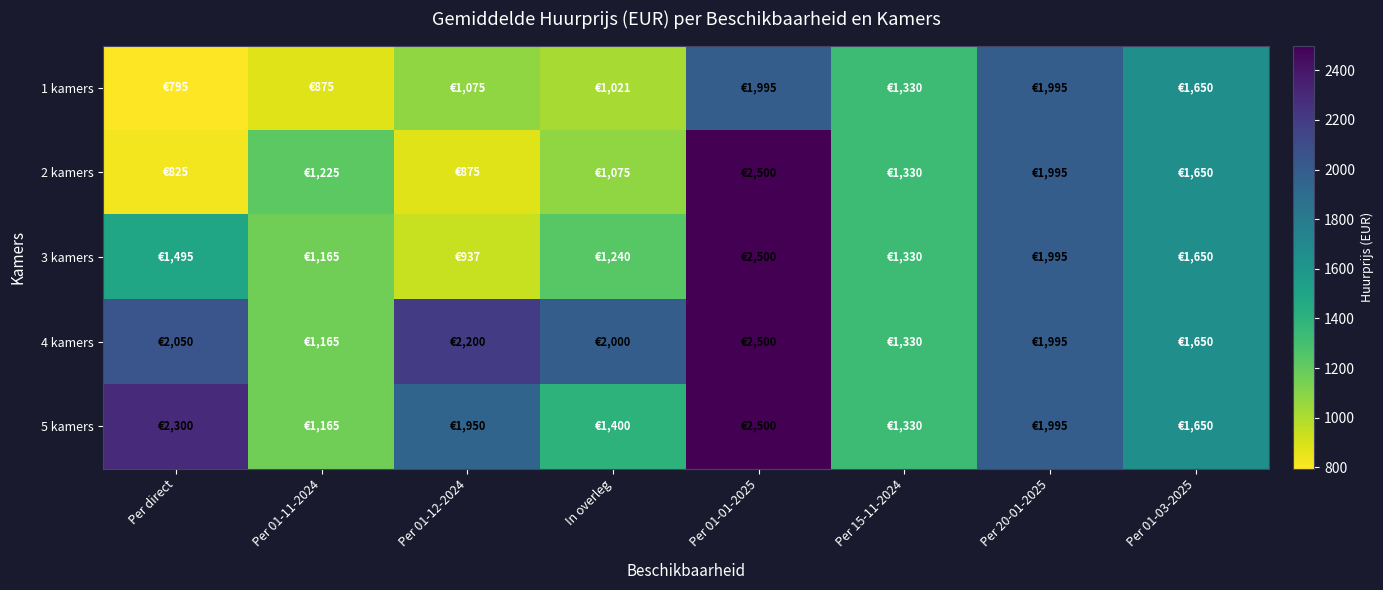

At which category is the sum across all series the highest?

Per 01-01-2025